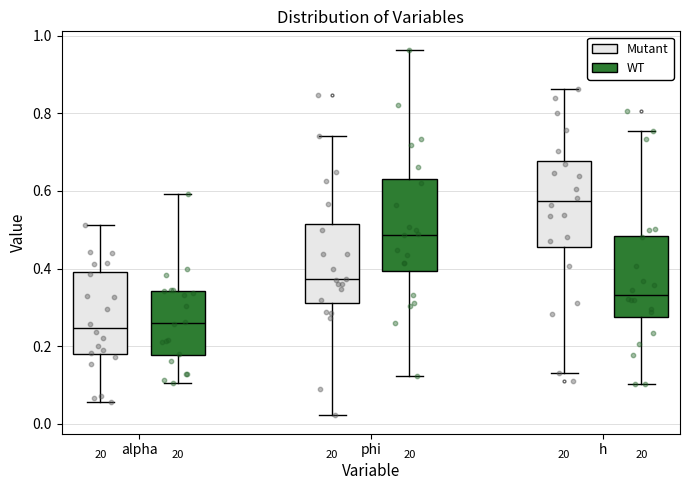

Reading left to right, transcribe this box plot: for each box, give where its median line is, the range the box spans, and where its two whiskers end, as read against the y-axis. The values are not printed on the chart, so give them approximately, as read against the axis.

alpha (Mutant): median 0.24, box 0.18 to 0.40, whiskers 0.06 to 0.52
alpha (WT): median 0.26, box 0.18 to 0.34, whiskers 0.10 to 0.60
phi (Mutant): median 0.38, box 0.32 to 0.52, whiskers 0.02 to 0.74
phi (WT): median 0.48, box 0.40 to 0.64, whiskers 0.12 to 0.96
h (Mutant): median 0.58, box 0.46 to 0.68, whiskers 0.14 to 0.86
h (WT): median 0.34, box 0.28 to 0.48, whiskers 0.10 to 0.76